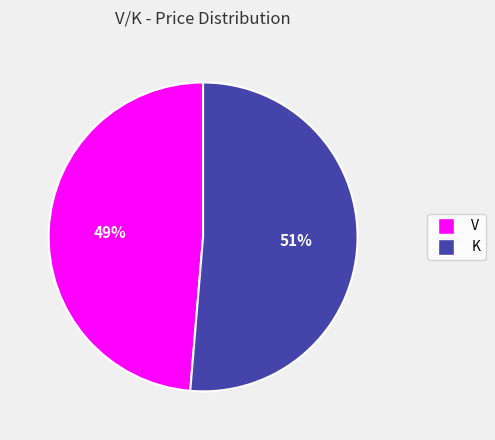

To the nearest percent, what is the combined percentage of K and V?

100%